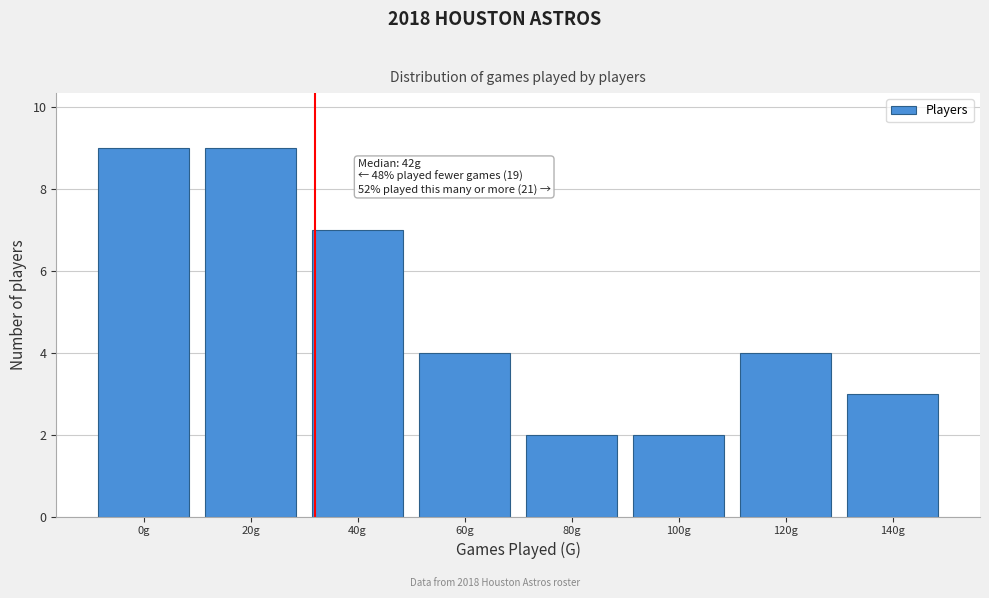

Reading right to left, transcribe all the data shown in this chart.

3	4	2	2	4	7	9	9